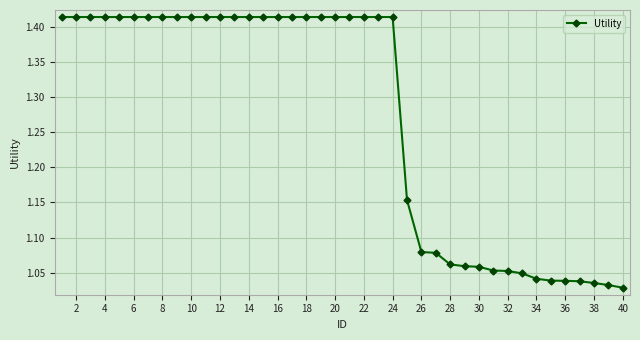

What is the difference between the maximum and minimum values?

0.4